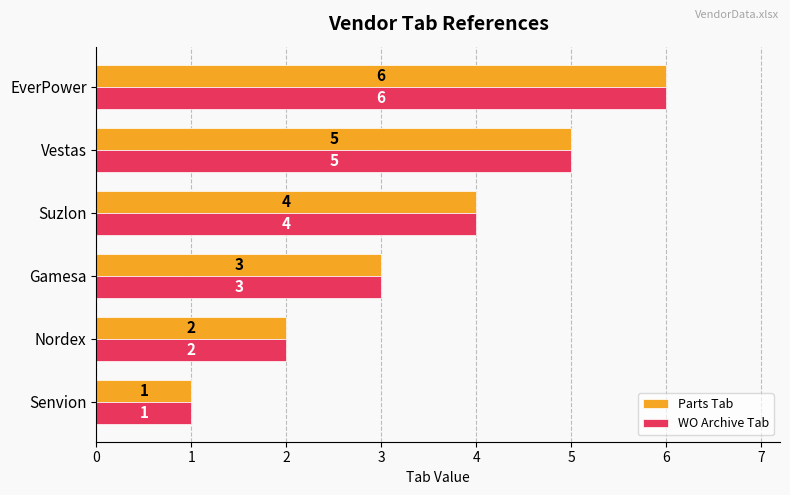

At which category is the sum across all series the highest?

EverPower